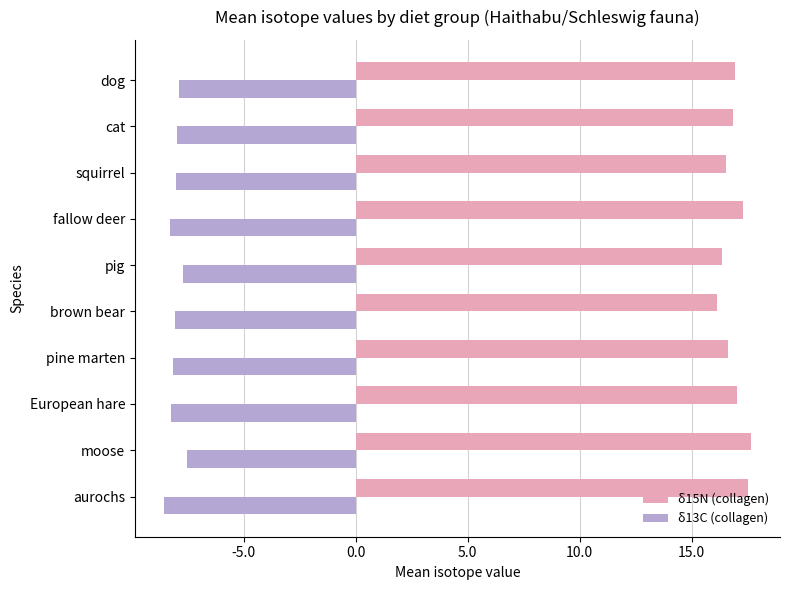

What is the minimum value shown in the chart?

-8.5